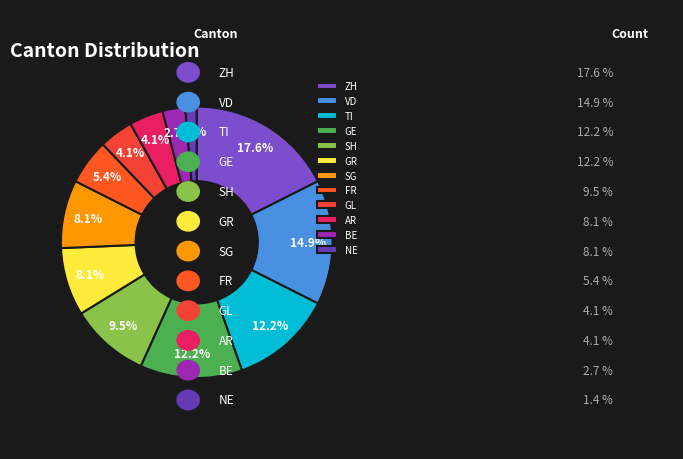

Is the sum of FR and AR greater than half?

No